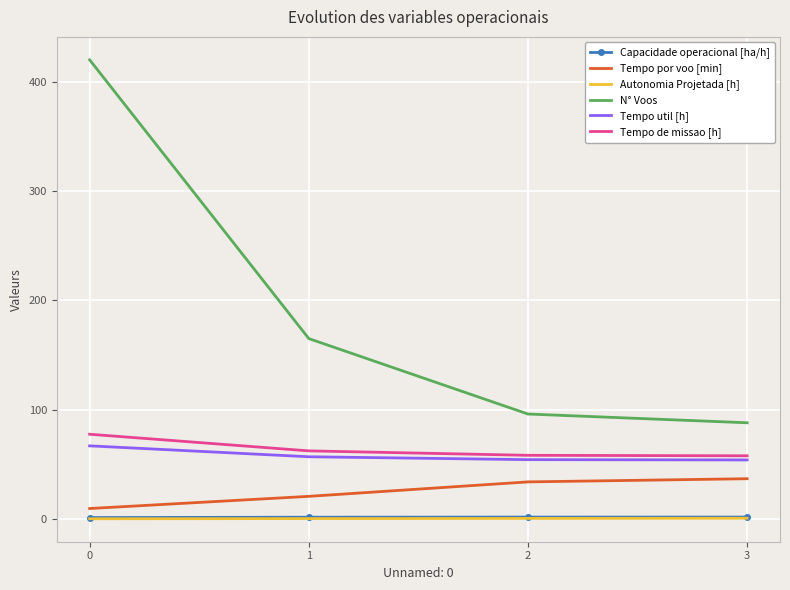

Is it true that N° Voos equals 420.0 at 0?

True